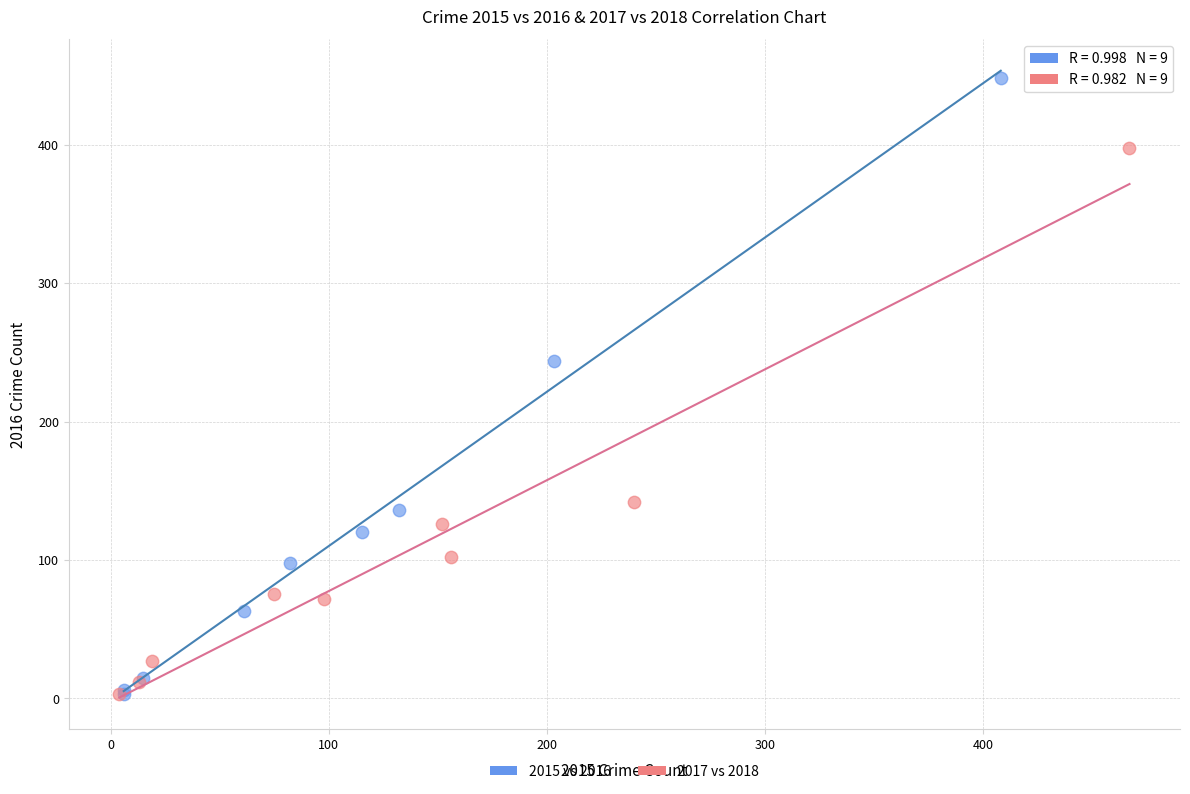

Which series has the largest Y range (max minus min)?

2015 vs 2016